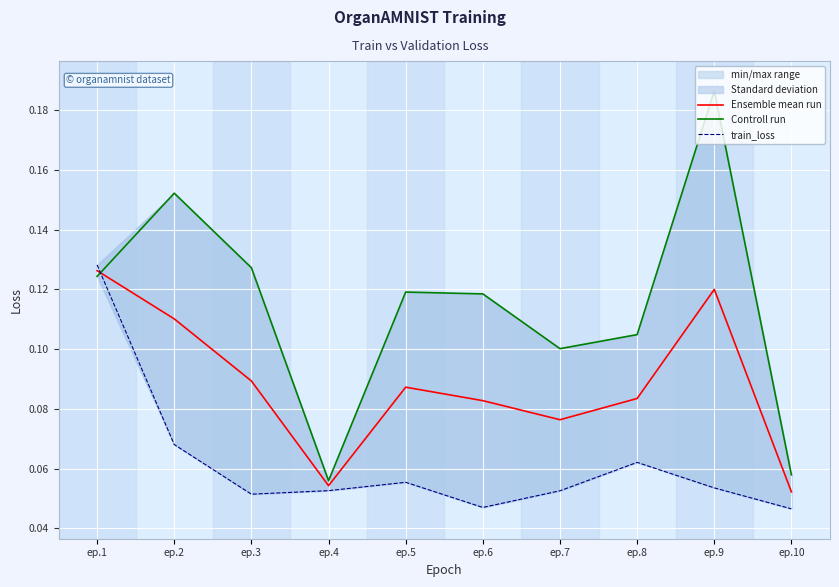

How many interior local valleys does the Ensemble mean run series have?

2